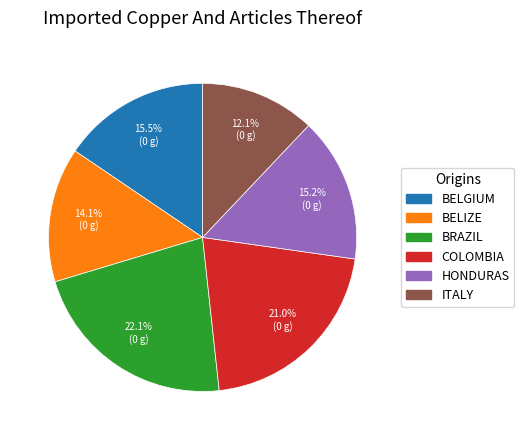

What is the ratio of the value at COLOMBIA to the value at BRAZIL?

1.0